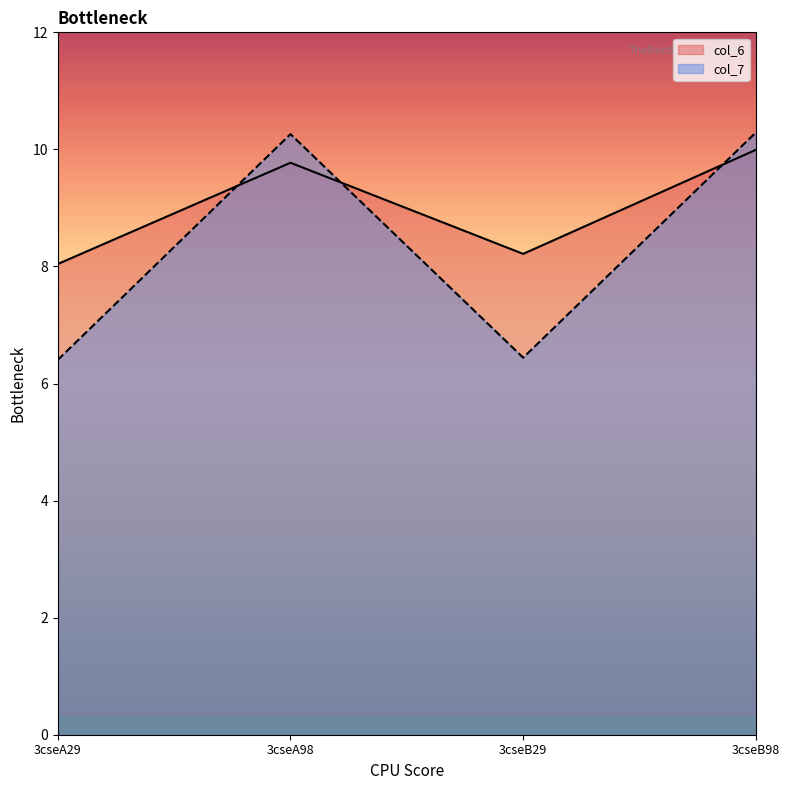

What is the label of the 3rd point from the right?

3cseA98